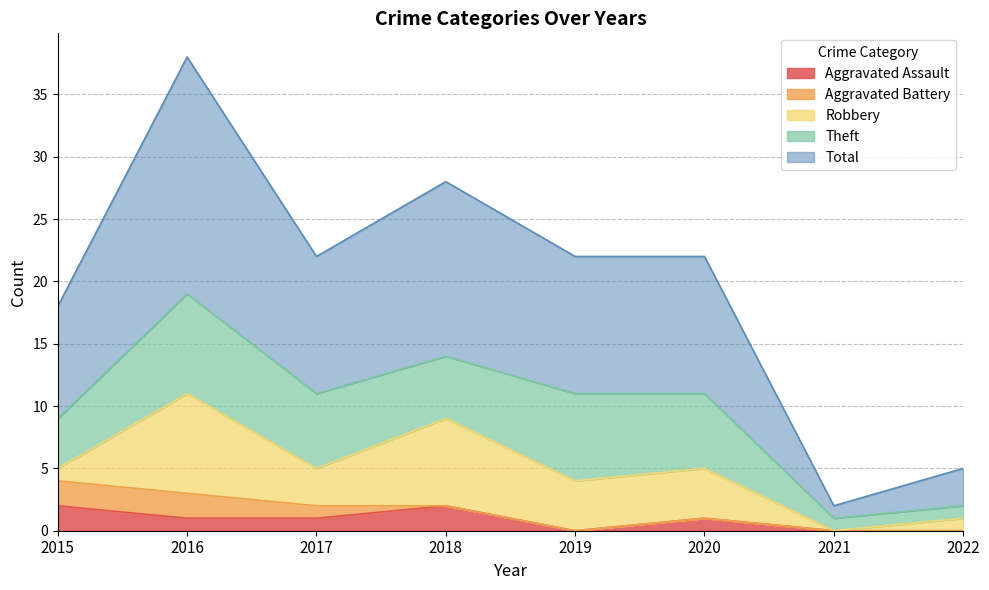

Where is Robbery nearest to the value 4?

2019